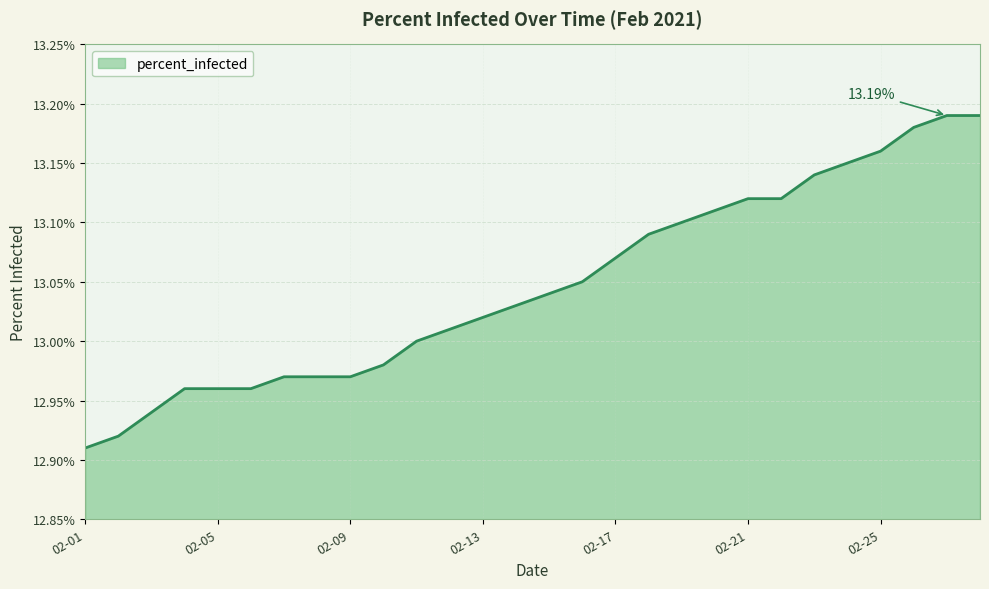

What is the difference between the maximum and second lowest values?

0.3